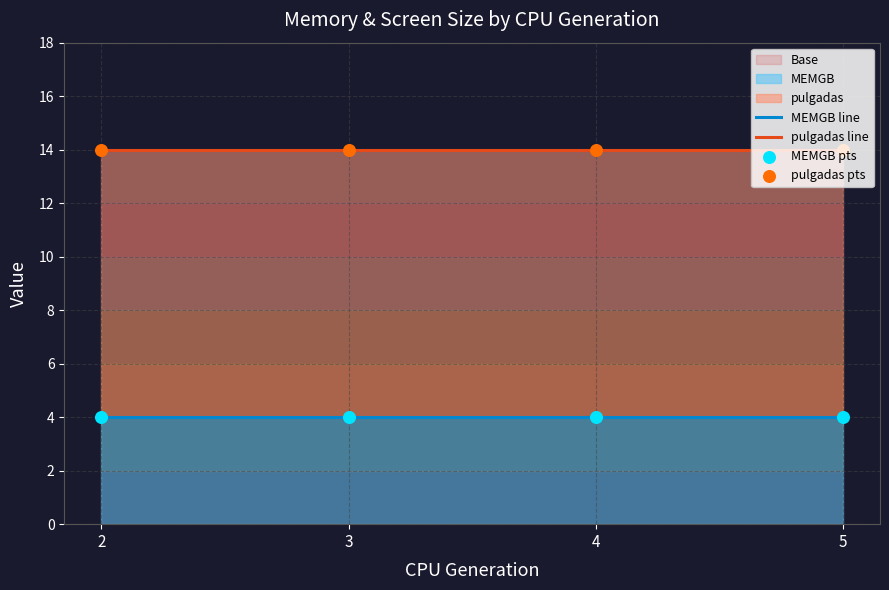

Is the value of MEMGB at 3 greater than the value of pulgadas at 3?

No